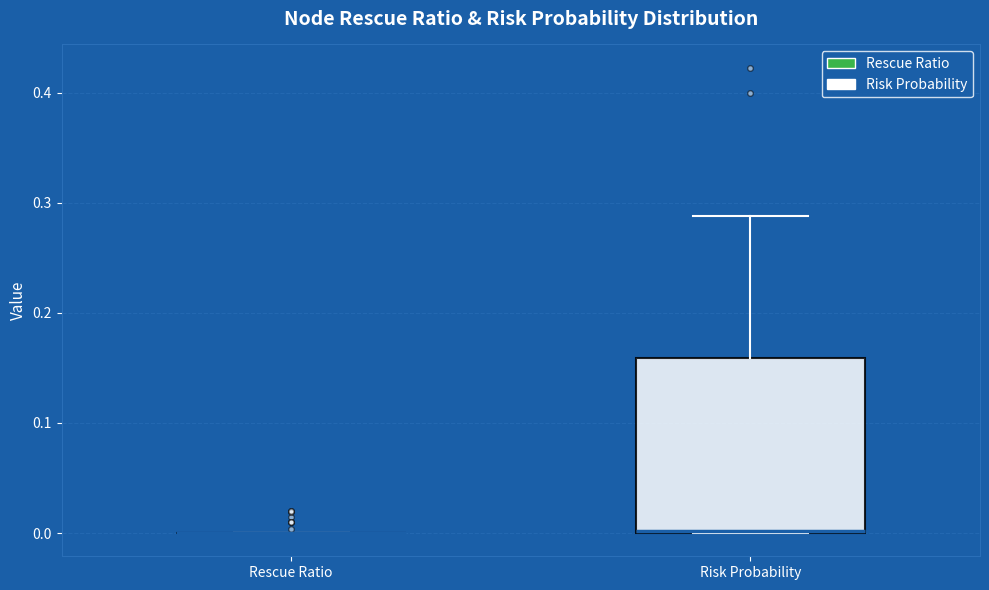

Which box is the tallest, from its lower edge to its upper edge?

Risk Probability